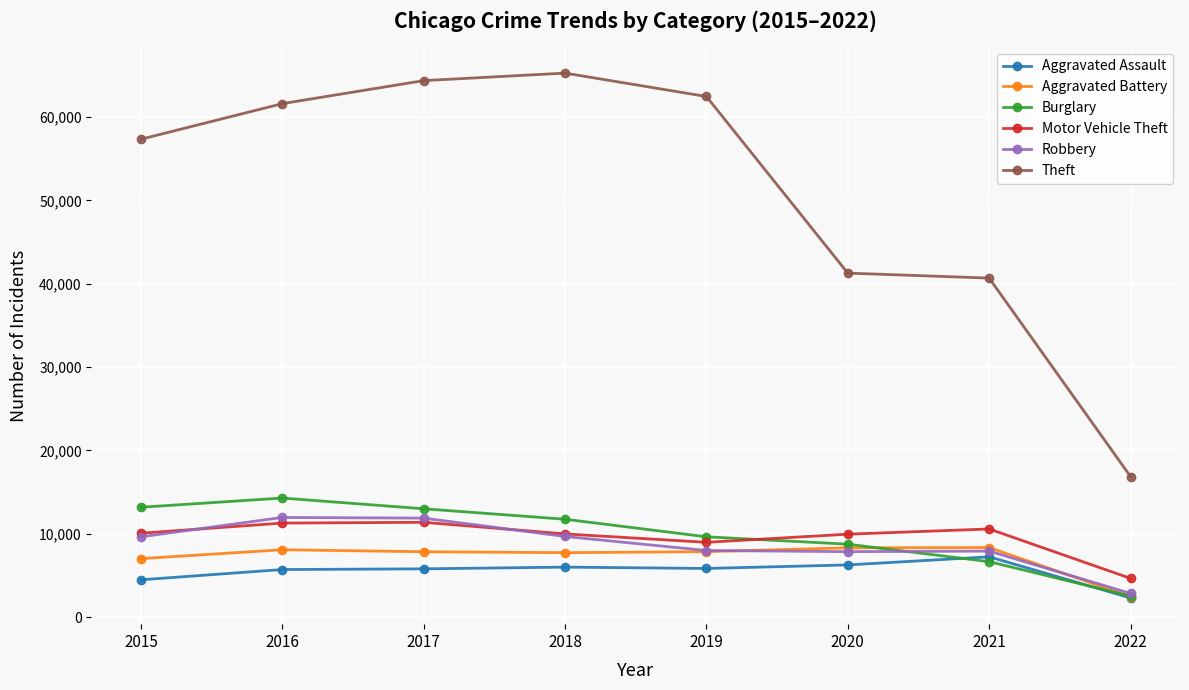

Which series has the widest spread of values?

Theft